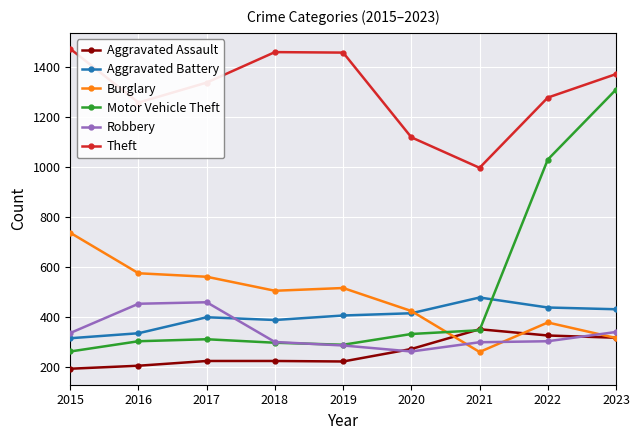

Which series changed the most between 2015 and 2020?

Theft